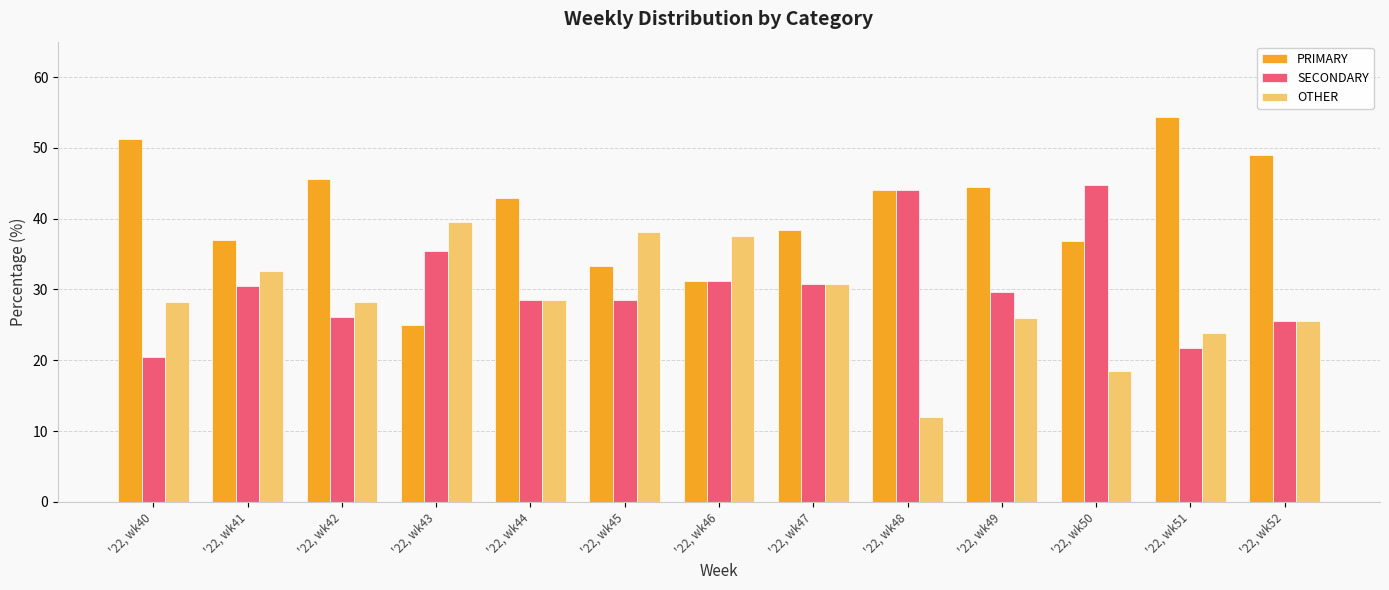

Rank the series by their average value, from lowest to highest.

OTHER, SECONDARY, PRIMARY